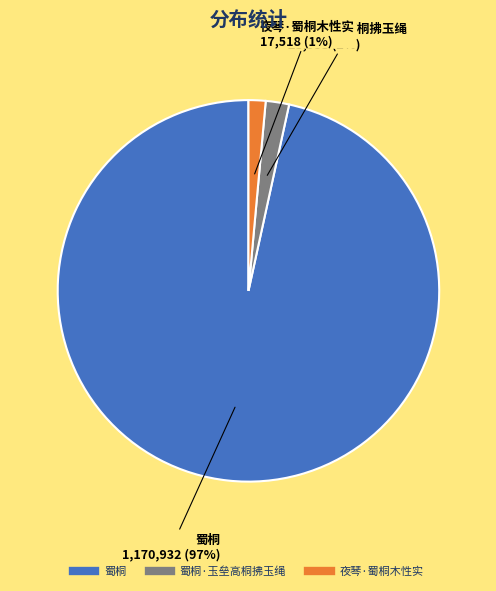

Is there a majority slice in this chart?

Yes